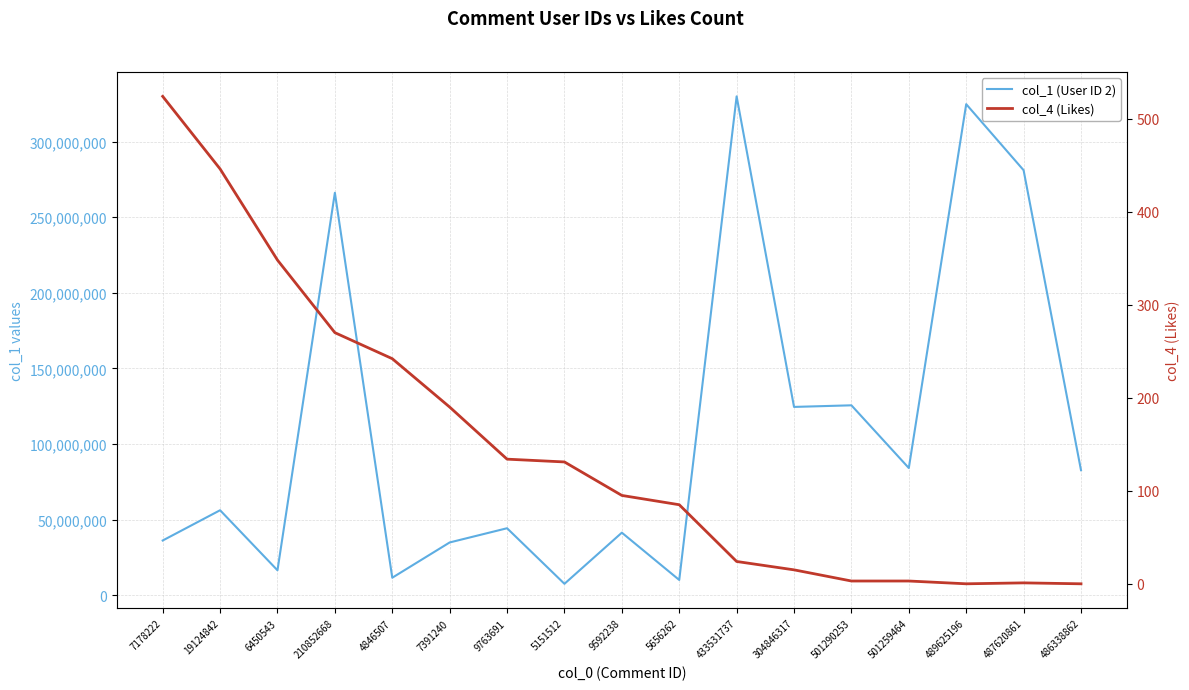

What is the value of the col_1 (User ID 2) point at the 11th from the left?

329887341